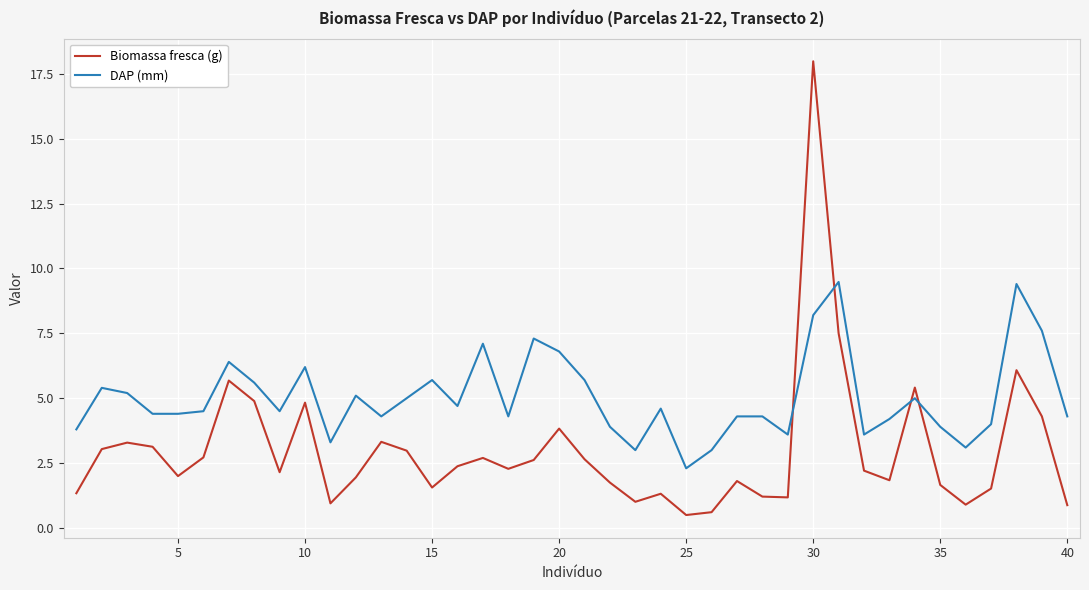

Which series has the largest total across all categories?

DAP (mm)